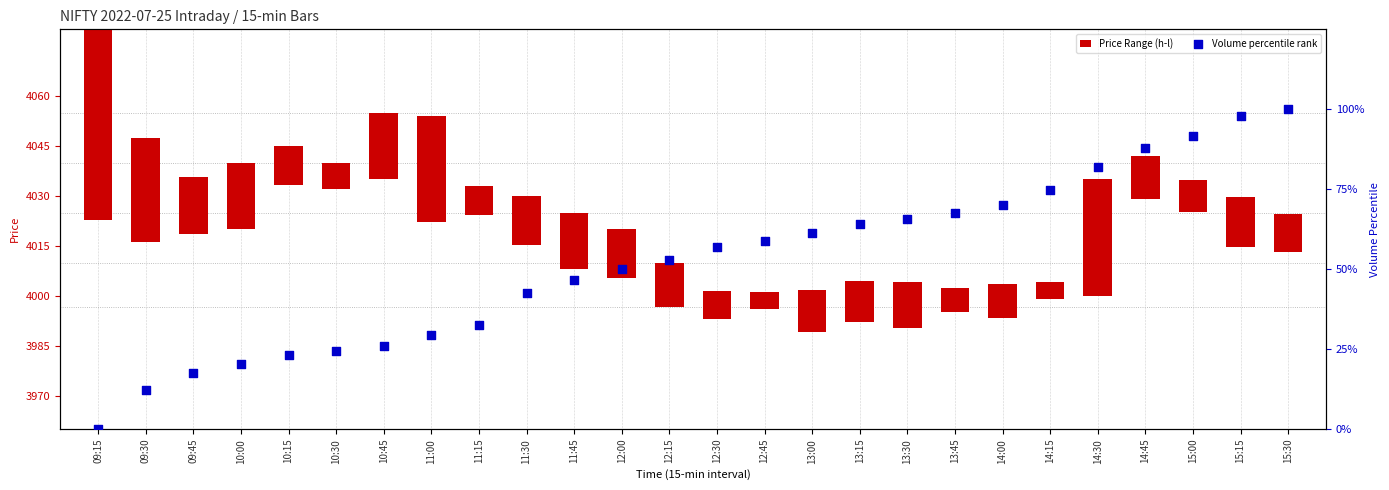

What is the total value across all series at 11:00?

61.4